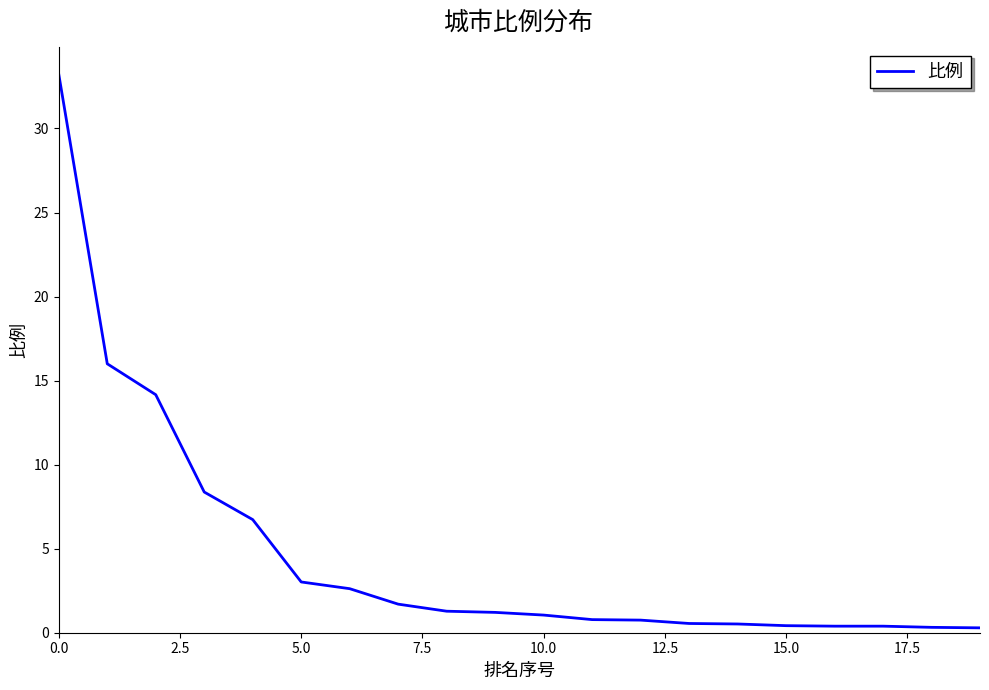

What is the difference between the maximum and minimum values?

32.9